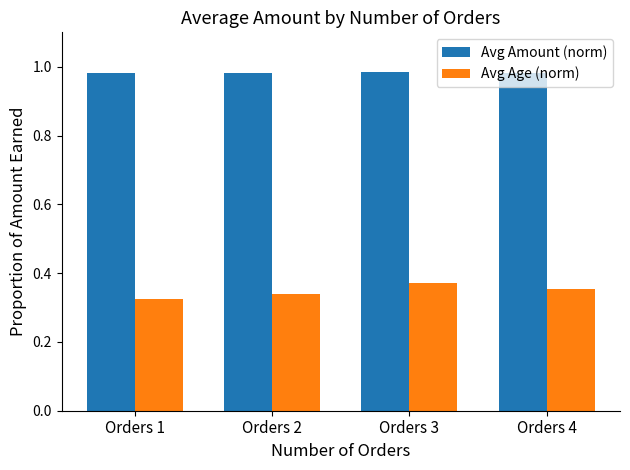

How many Avg Age (norm) values are between 0 and 1?

4